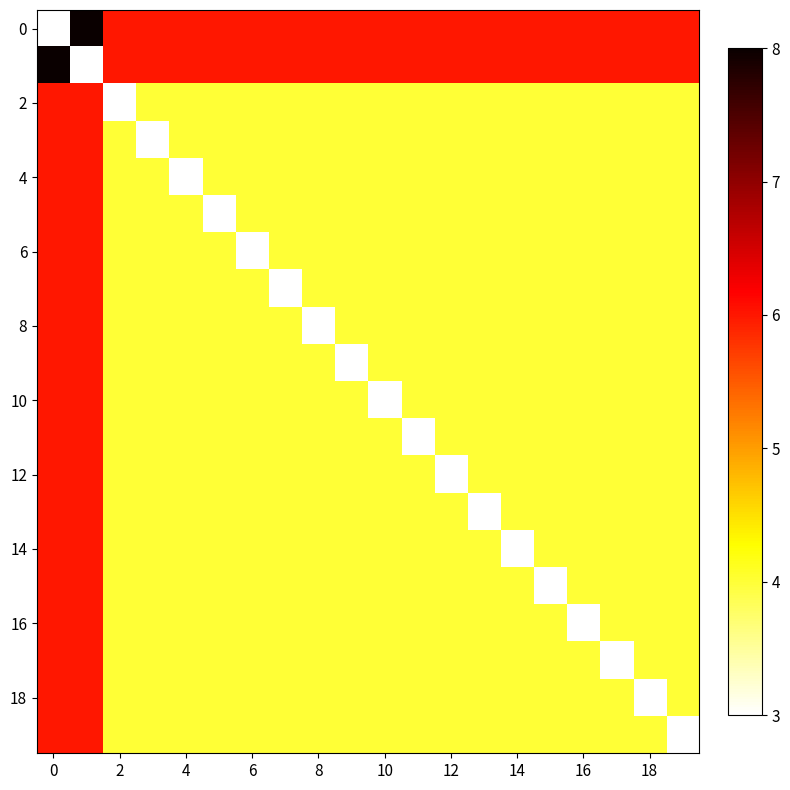

Count the number of data series in this chart.

20